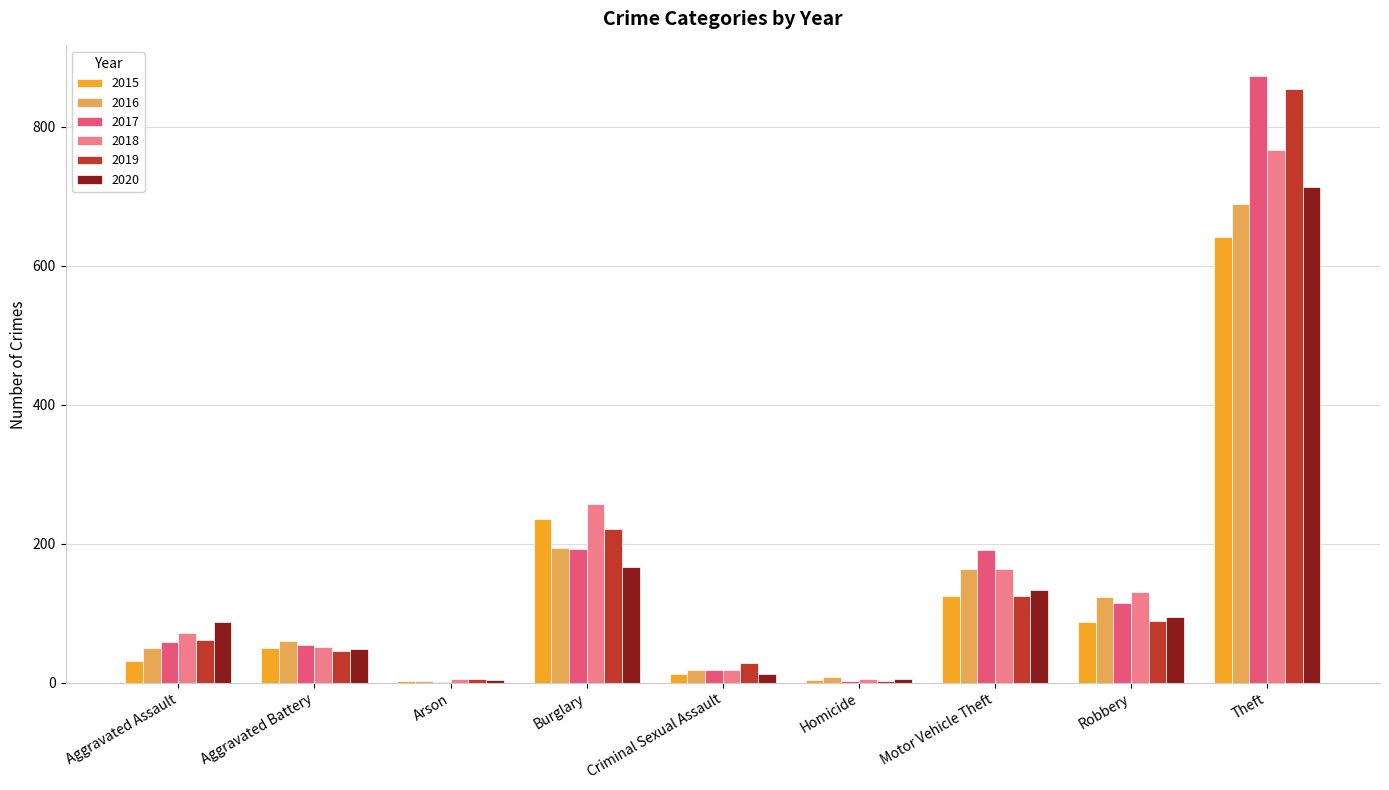

Is the value of 2020 at Homicide greater than the value of 2015 at Aggravated Battery?

No